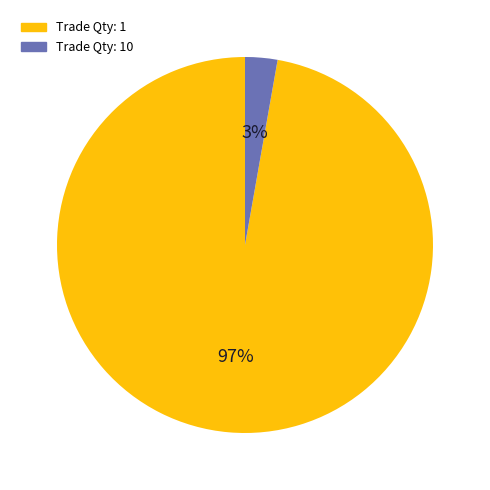

To the nearest percent, what is the difference between the largest and smallest slice percentages?

94%